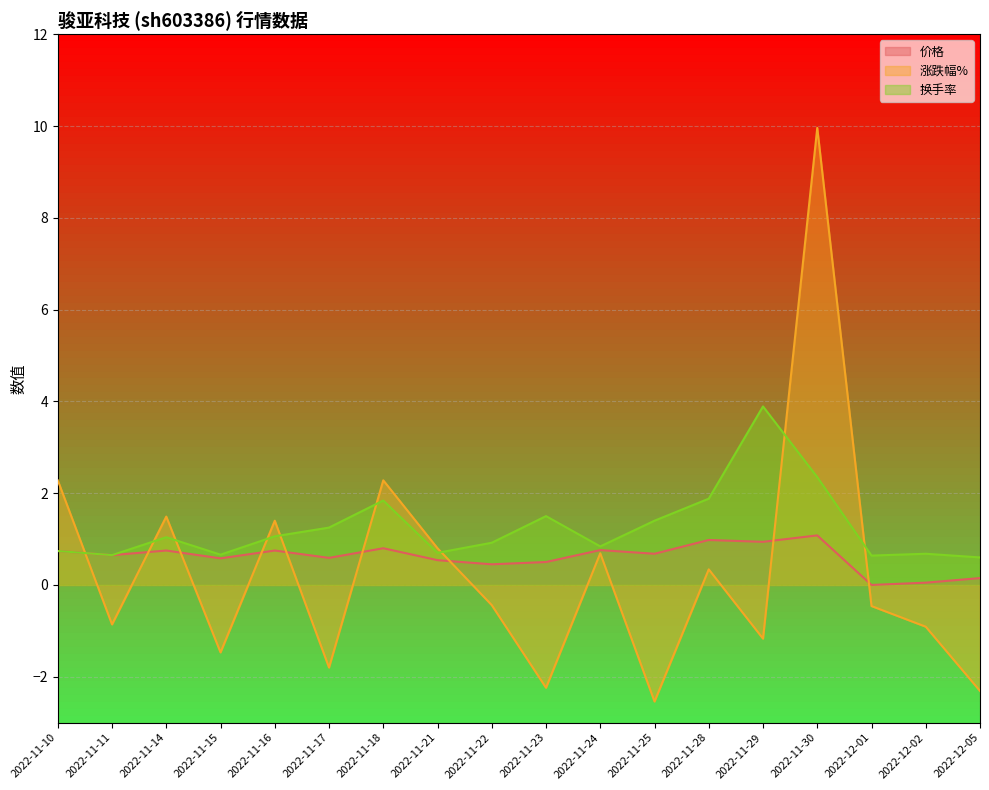

Is it true that 涨跌幅% equals 1.4 at 2022-11-16?

True